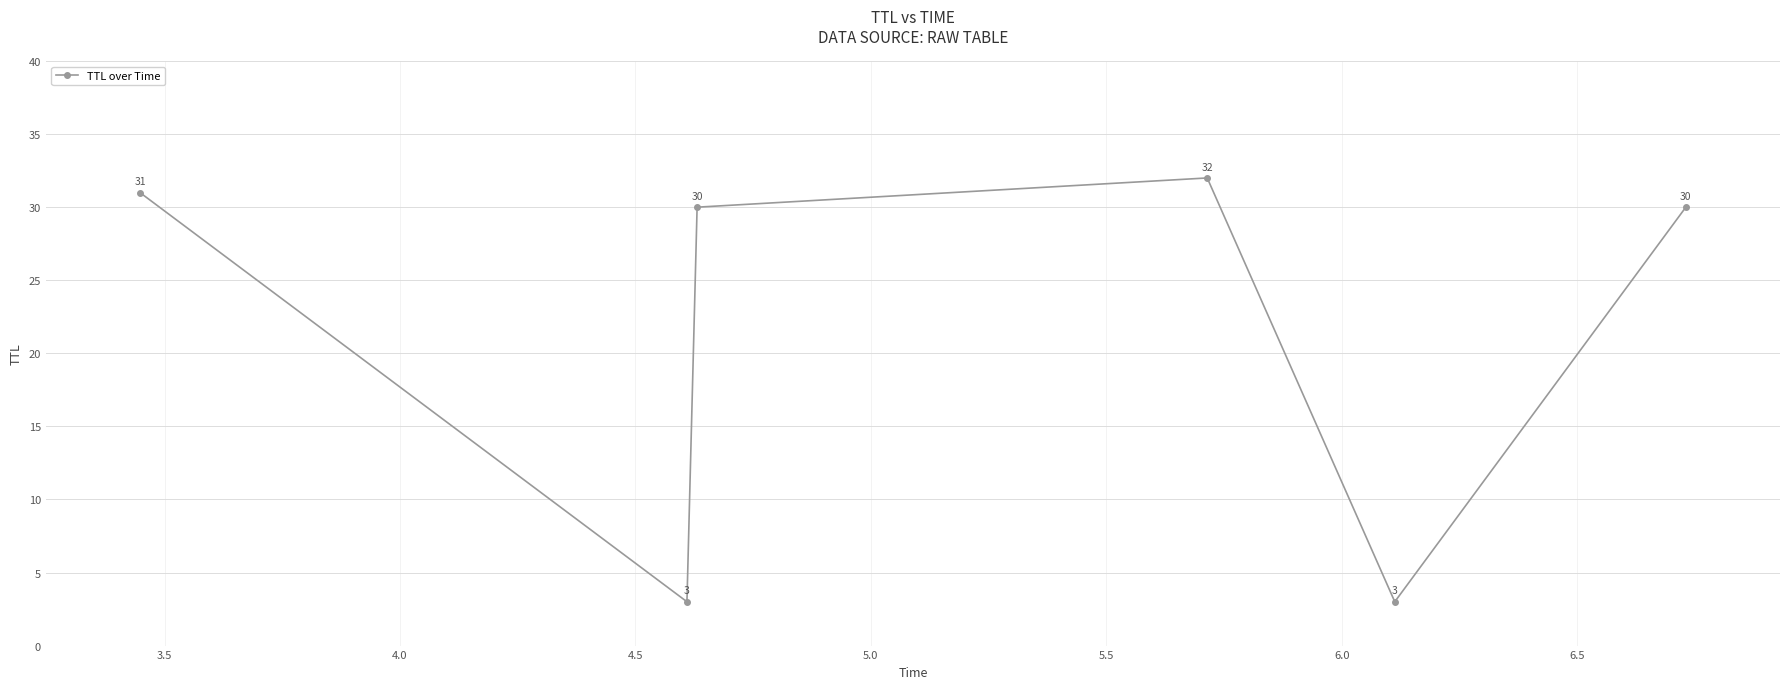

What is the smallest value displayed?

3